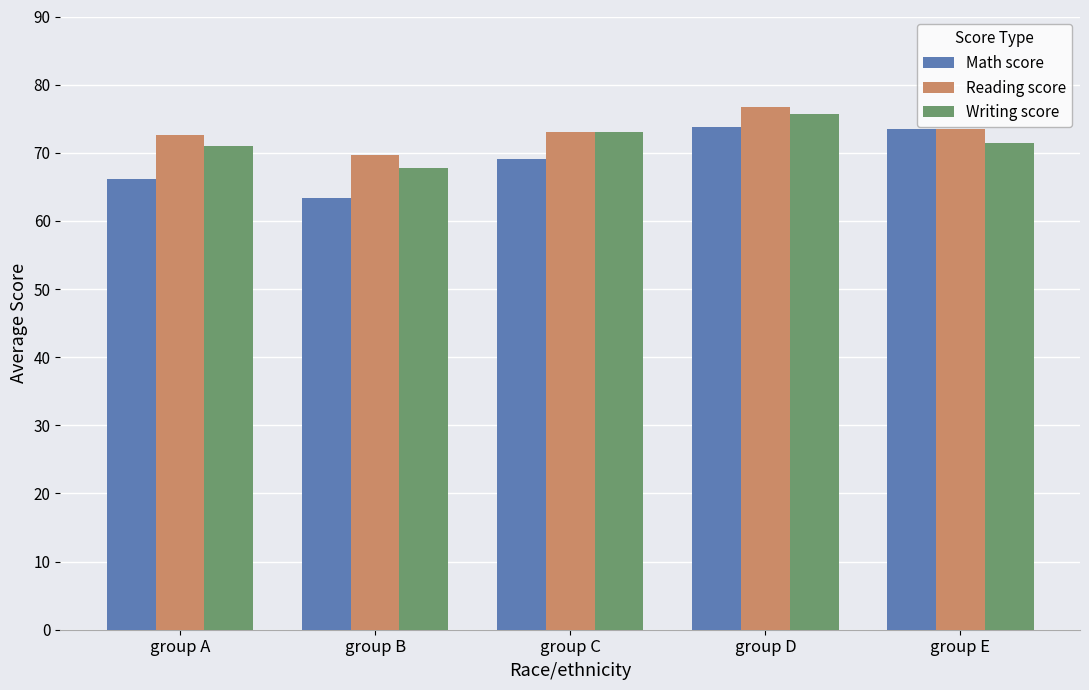

What is the value of the Math score bar at the 1st from the left?

66.1